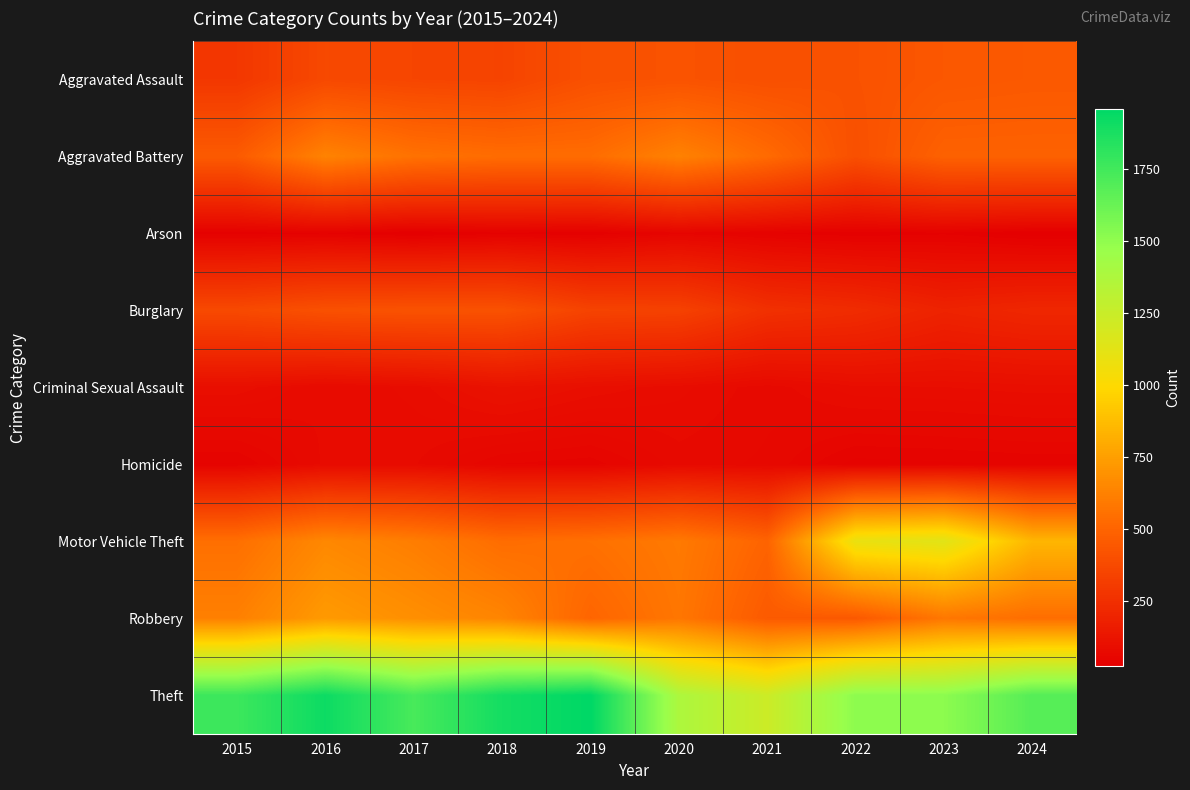

Which series has the largest total across all categories?

Theft